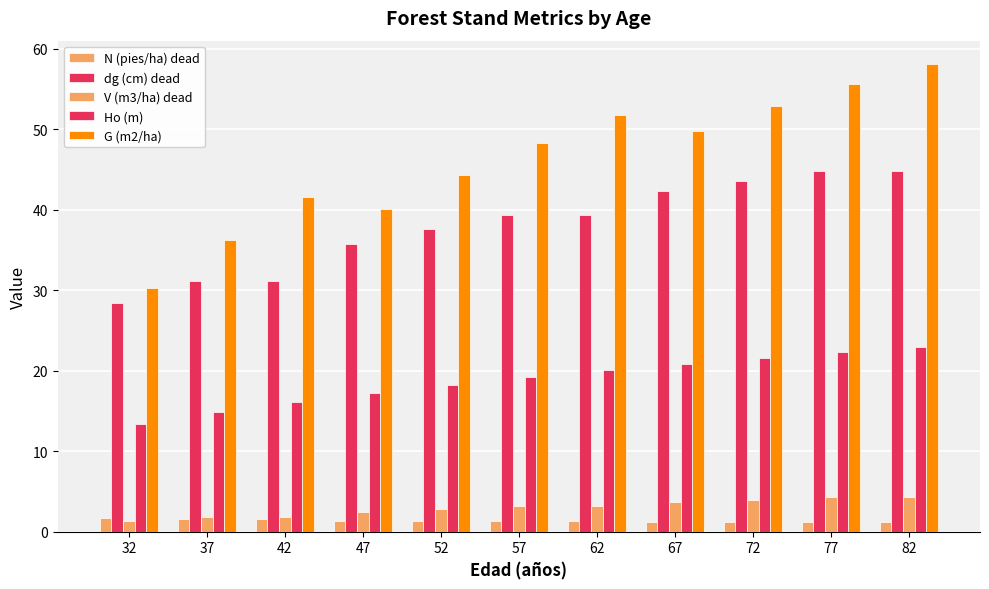

At which category does the chart reach its peak across all series?

82